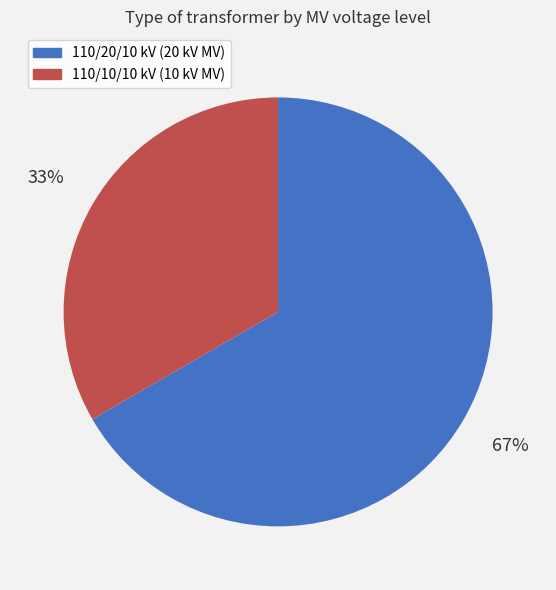

To the nearest percent, what is the average slice percentage?

50%